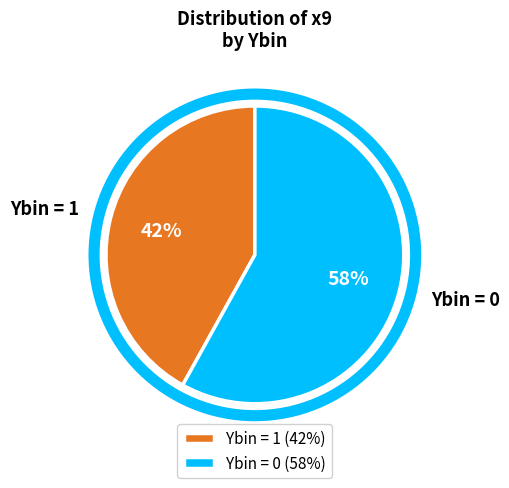

The Ybin = 1 slice represents 42% of the pie. True or false?

True